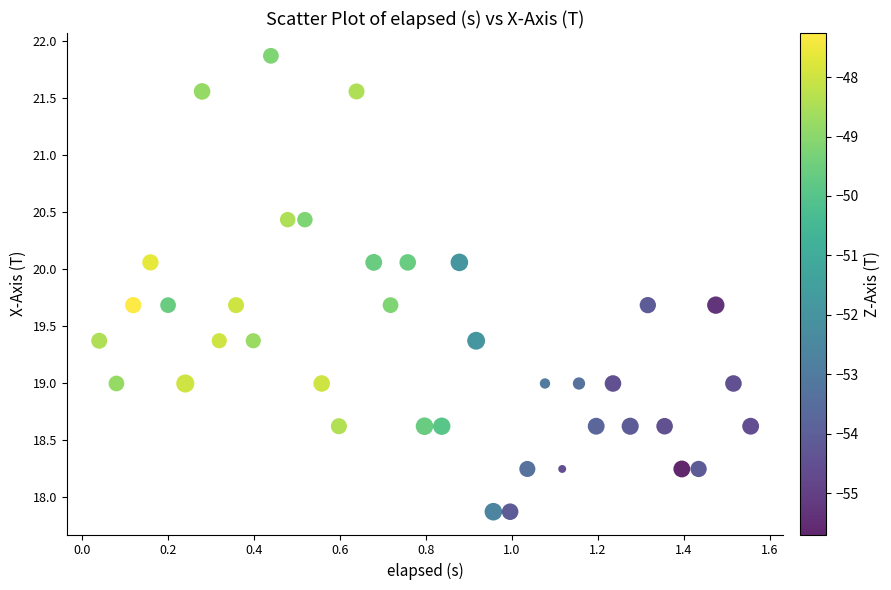

What is the range of X values (max minus min)?

1.5